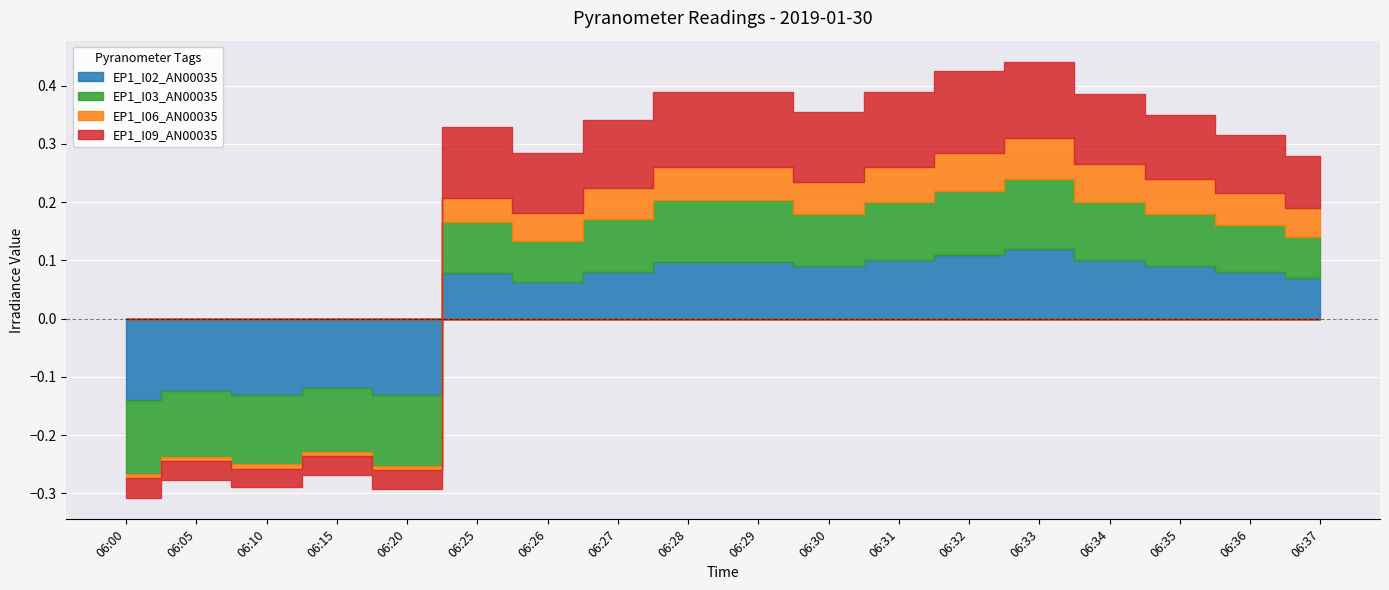

Where is EP1_I02_AN00035 nearest to the value 0?

06:26